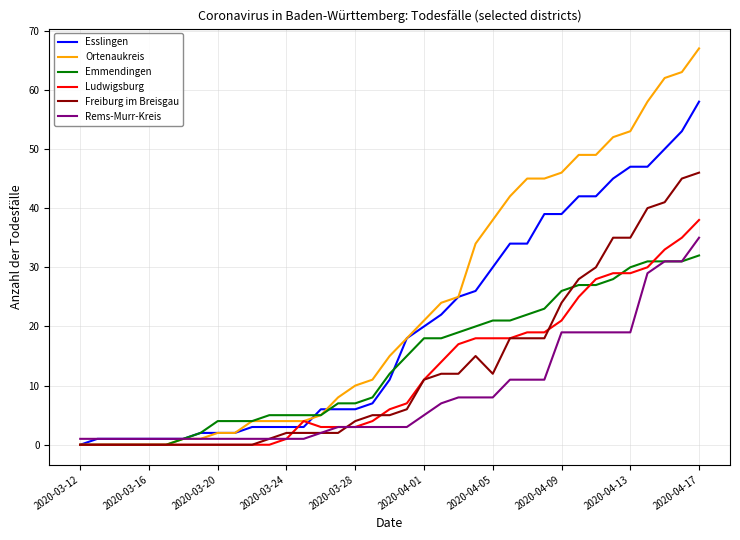

Rank the series by their maximum value, from lowest to highest.

Emmendingen, Rems-Murr-Kreis, Ludwigsburg, Freiburg im Breisgau, Esslingen, Ortenaukreis